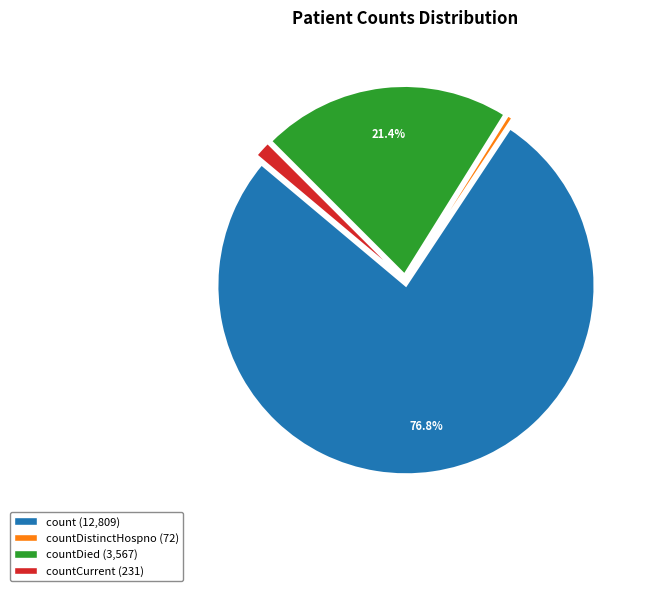

Is there a majority slice in this chart?

Yes